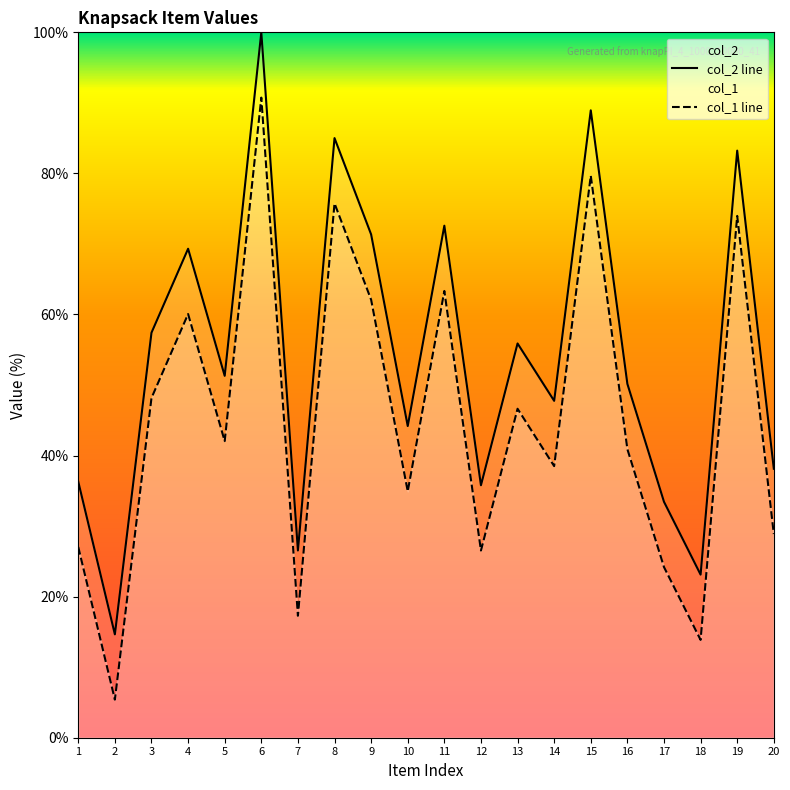

Which series changed the most between 7 and 16?

col_1 line